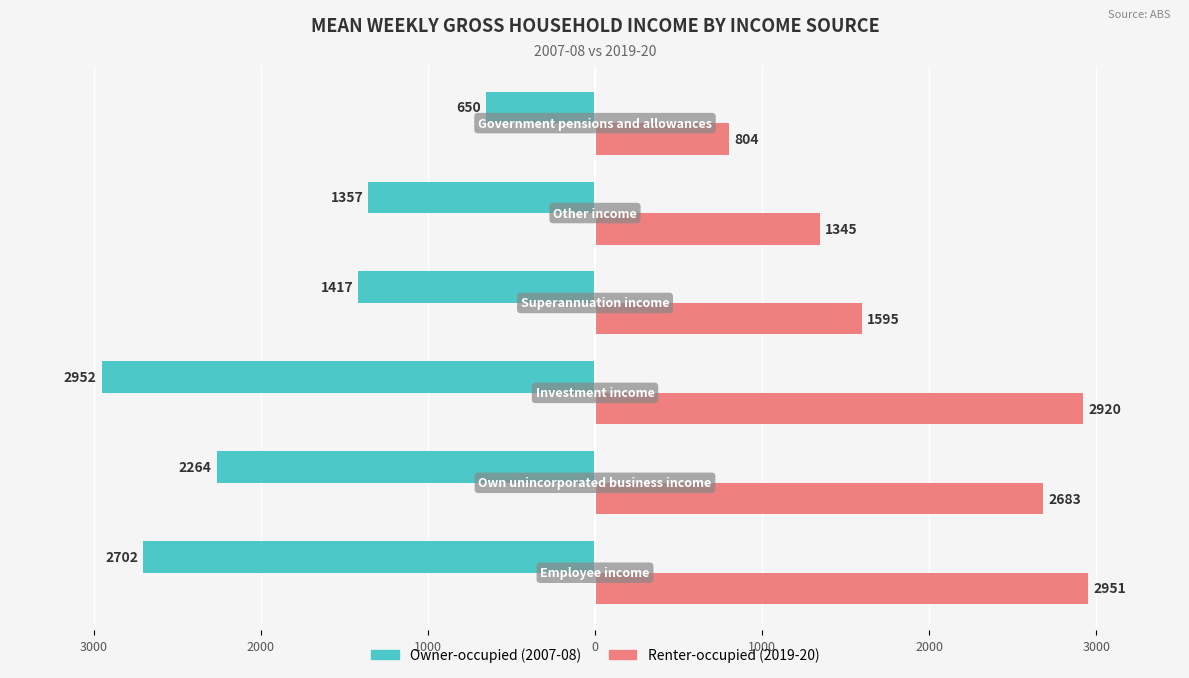

Is it true that Renter-occupied equals 5159 at 3000?

False